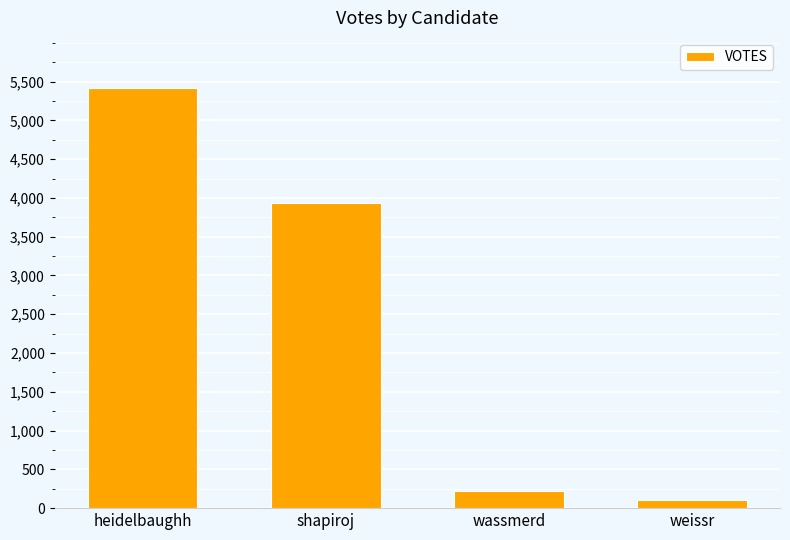

List the labels in order of value, largest first.

heidelbaughh, shapiroj, wassmerd, weissr